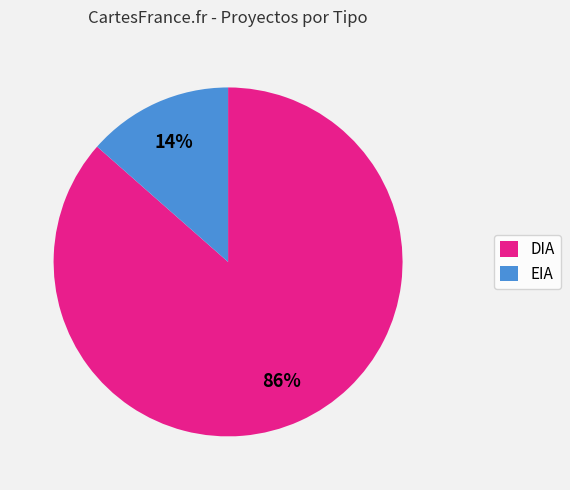

How many segments does this pie chart have?

2